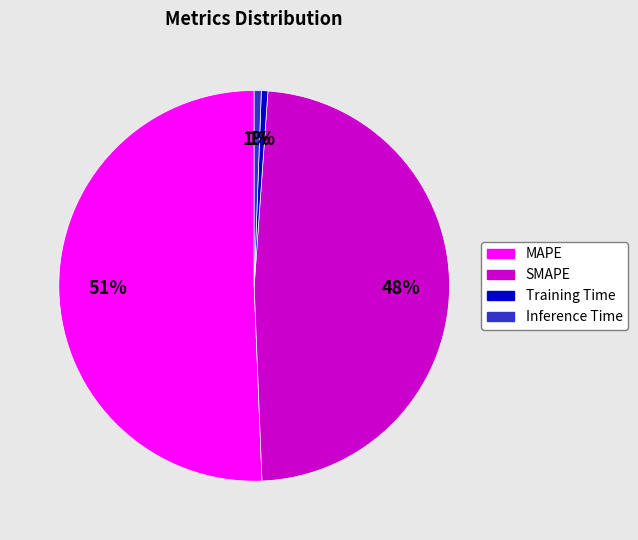

What is the largest slice in the pie chart?

MAPE